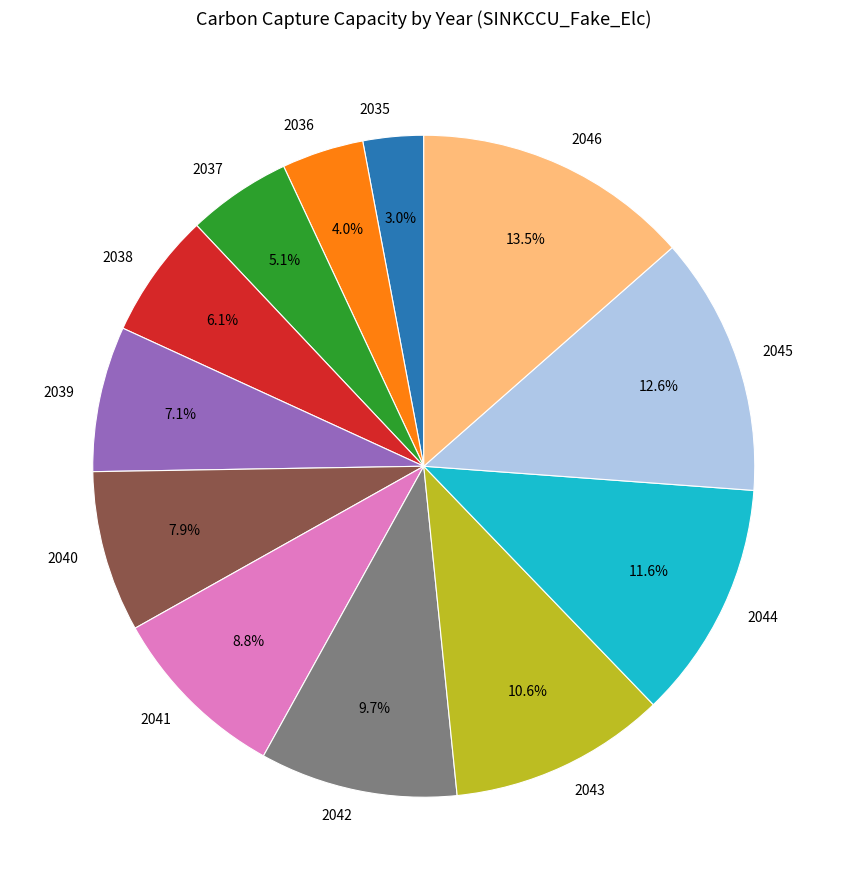

To the nearest percent, what is the combined percentage of 2037 and 2041?

14%